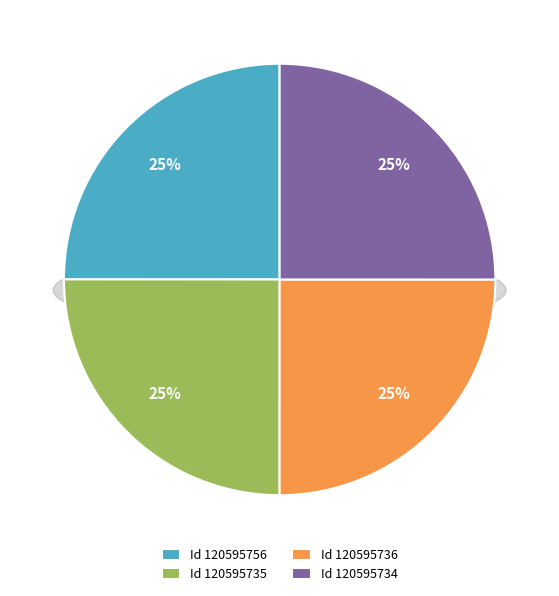

What is the largest slice in the pie chart?

120595736